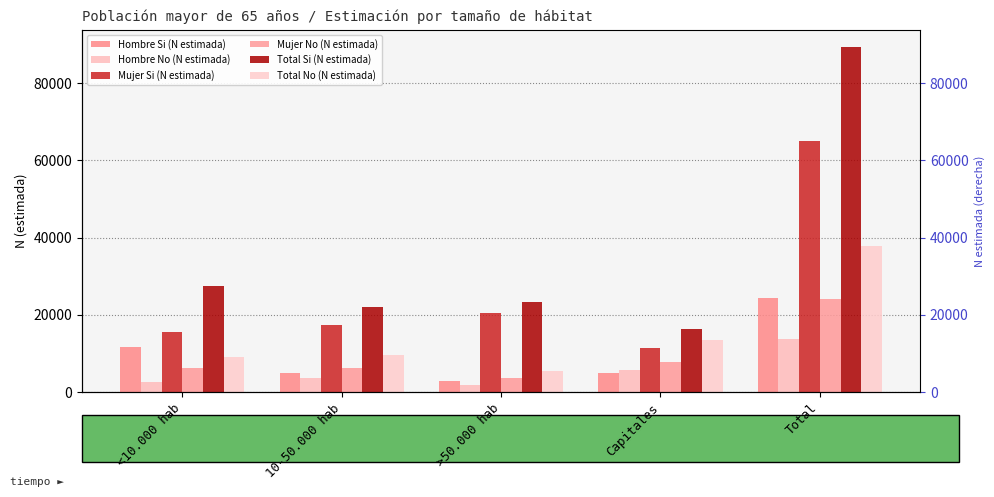

At which category is the sum across all series the highest?

Total